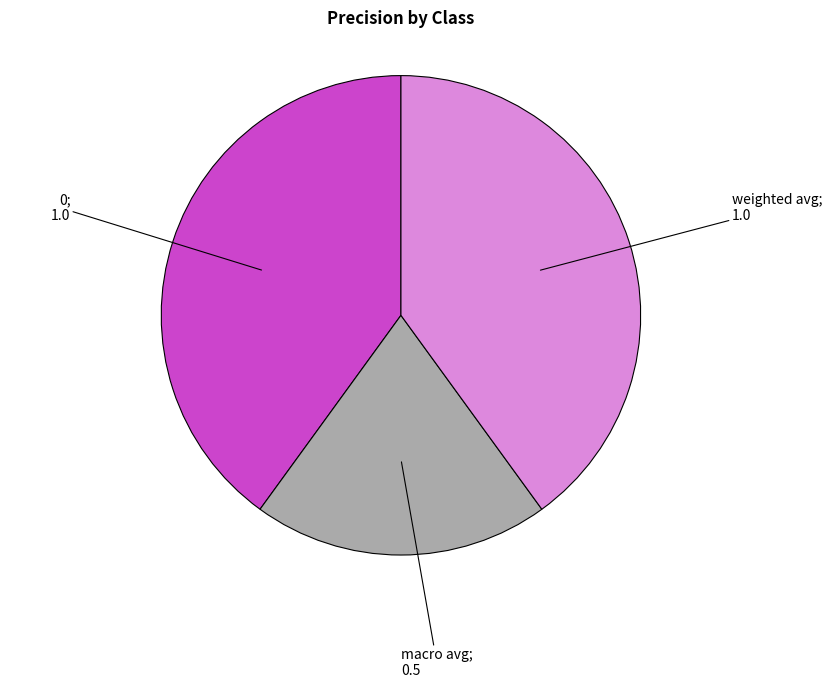

How many slices are in this pie chart?

3